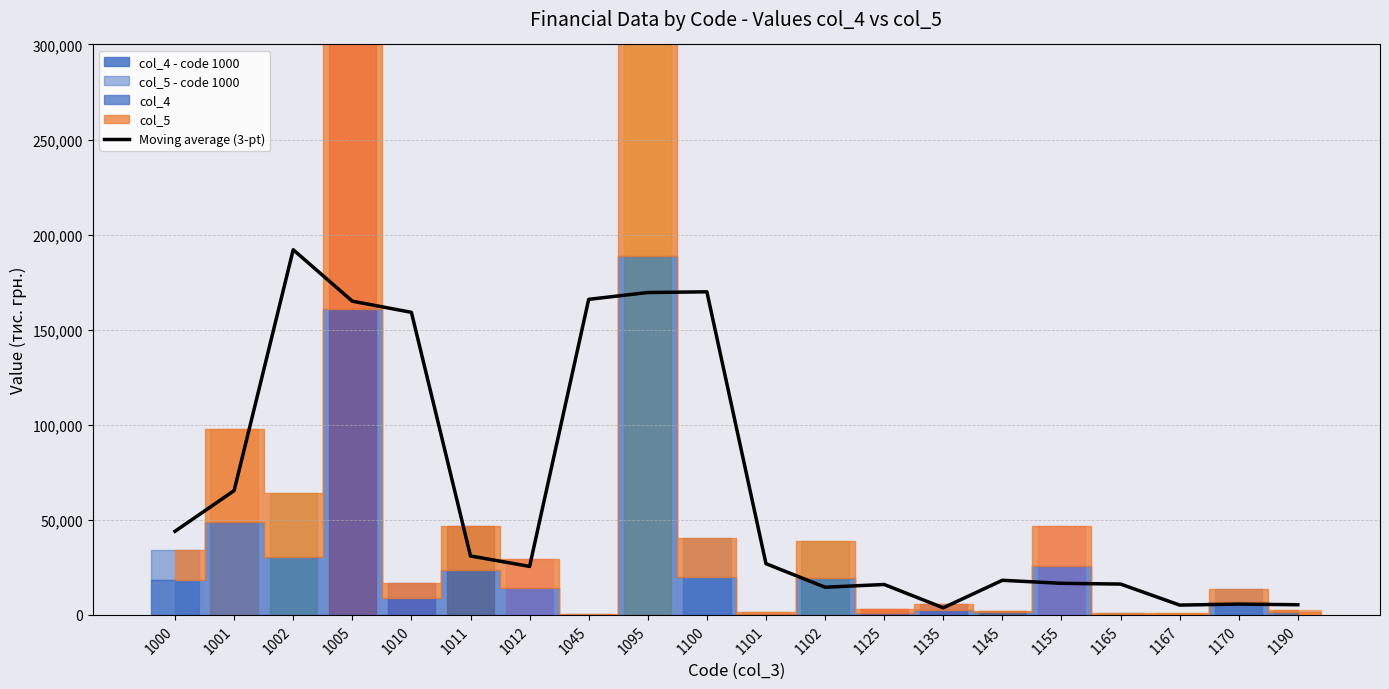

How many interior local valleys (lower than both neighbors) does the data have?

4